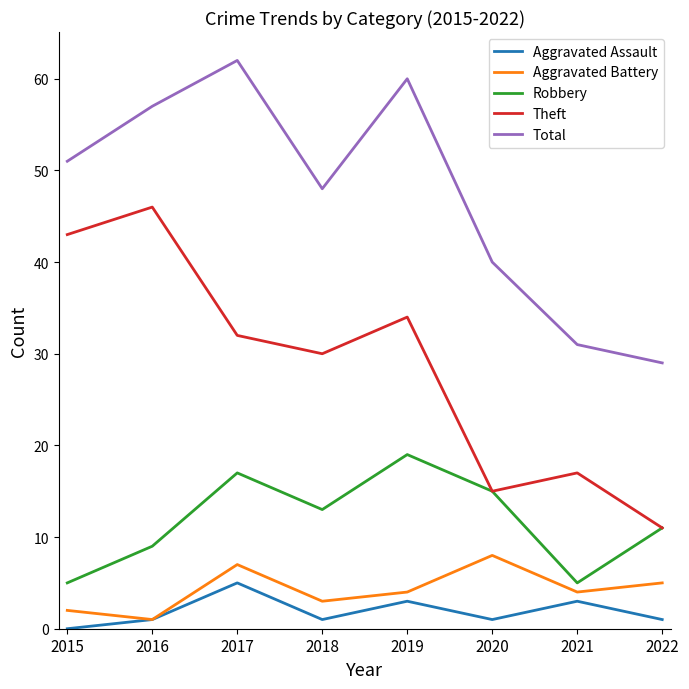

List the series in order of their peak value, highest first.

Total, Theft, Robbery, Aggravated Battery, Aggravated Assault